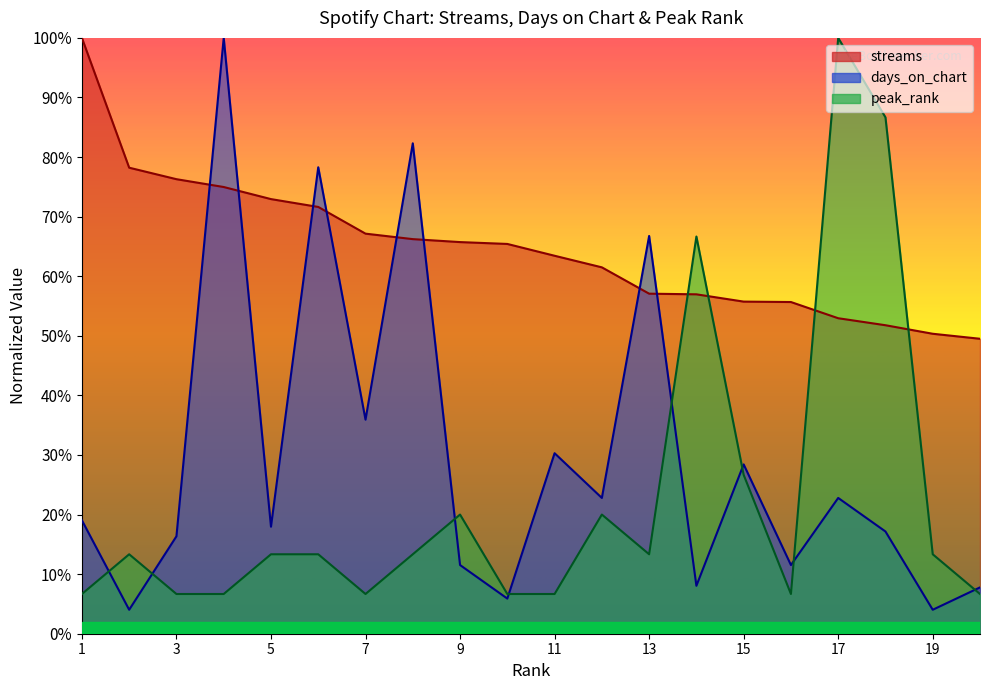

At how many categories does at least one series exceed 0?

20